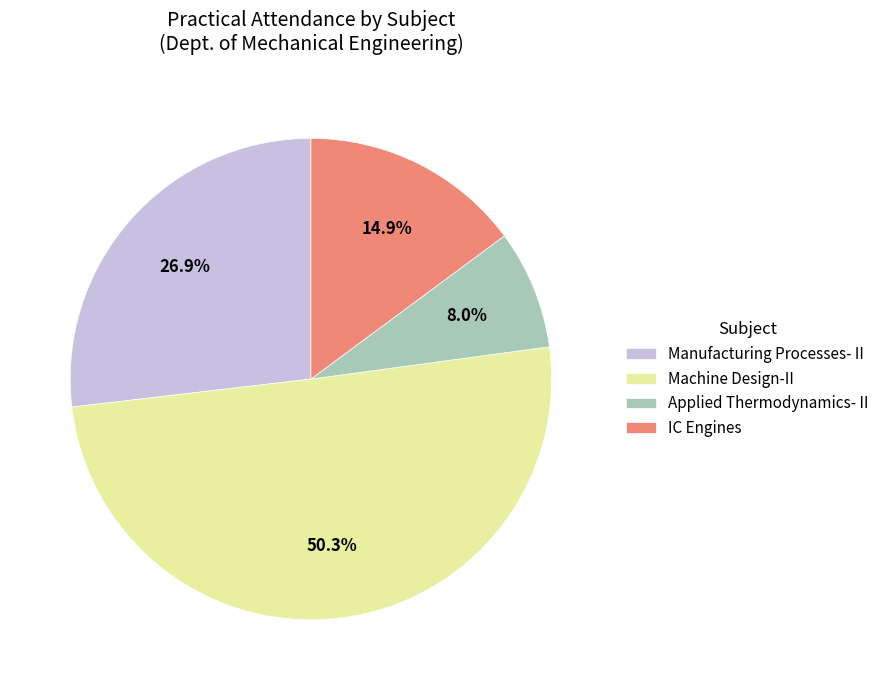

What is the total percentage of Applied Thermodynamics- II and IC Engines?

22.9%